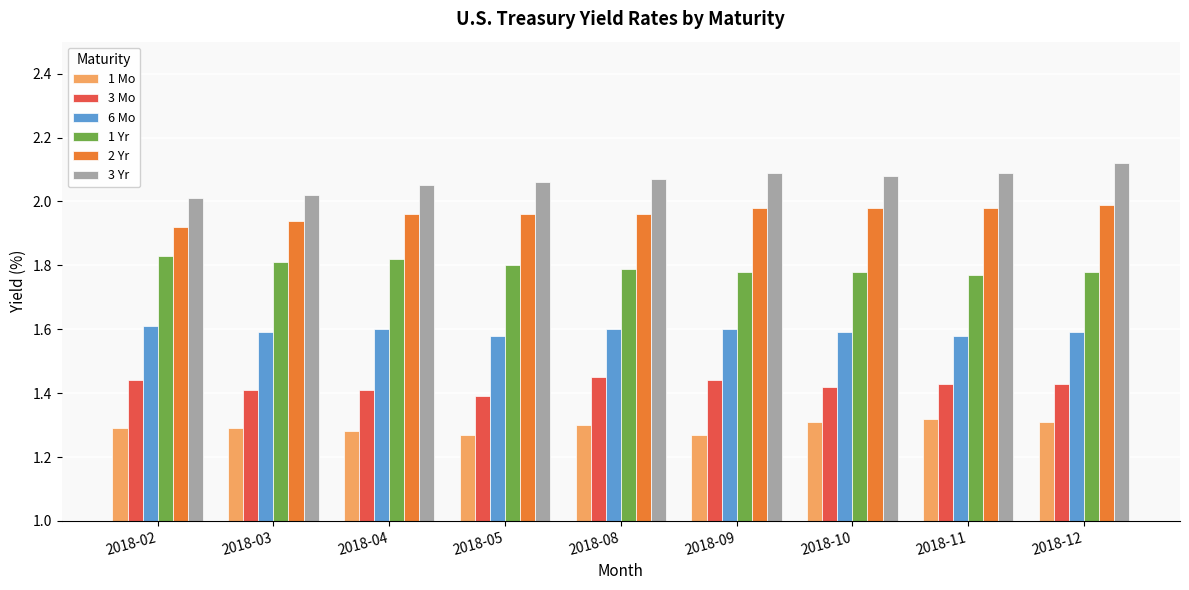

Between 2018-03 and 2018-12, which series saw the biggest shift?

3 Yr